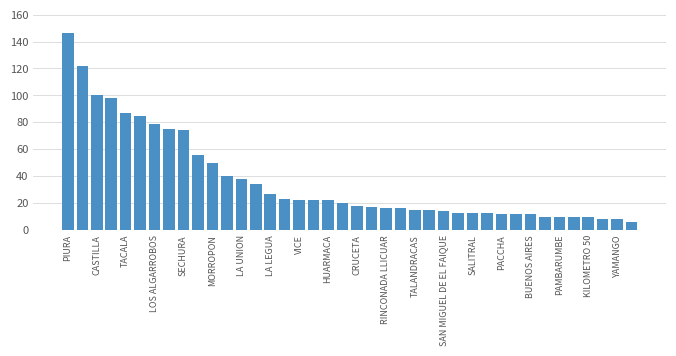

What is the minimum value shown in the chart?

6